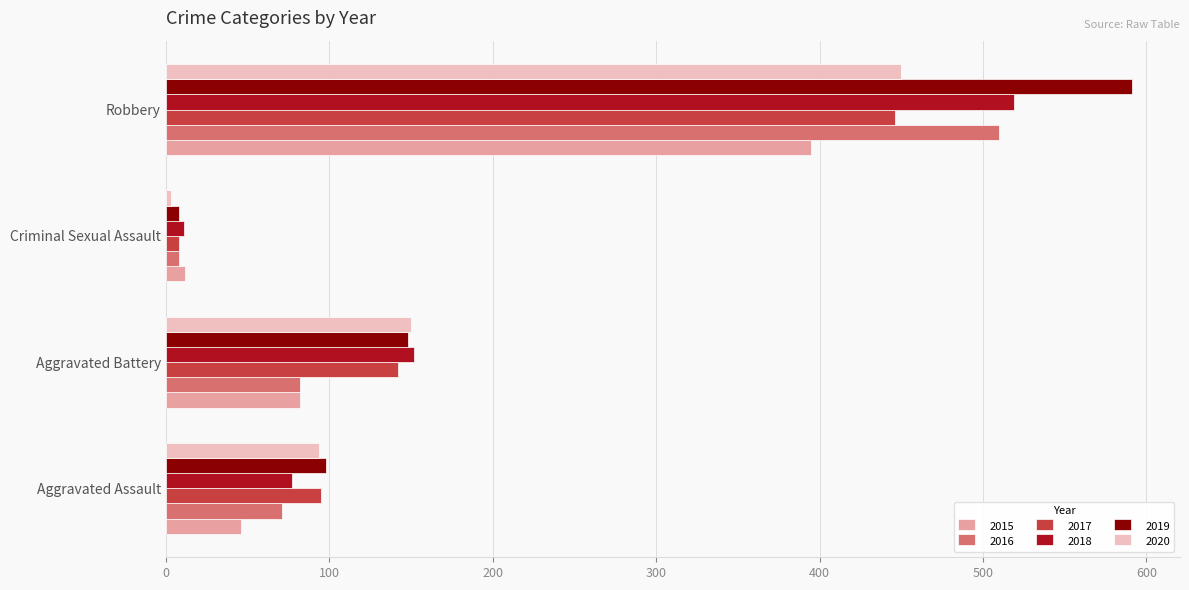

Is the value of 2019 at Robbery greater than the value of 2018 at Robbery?

Yes